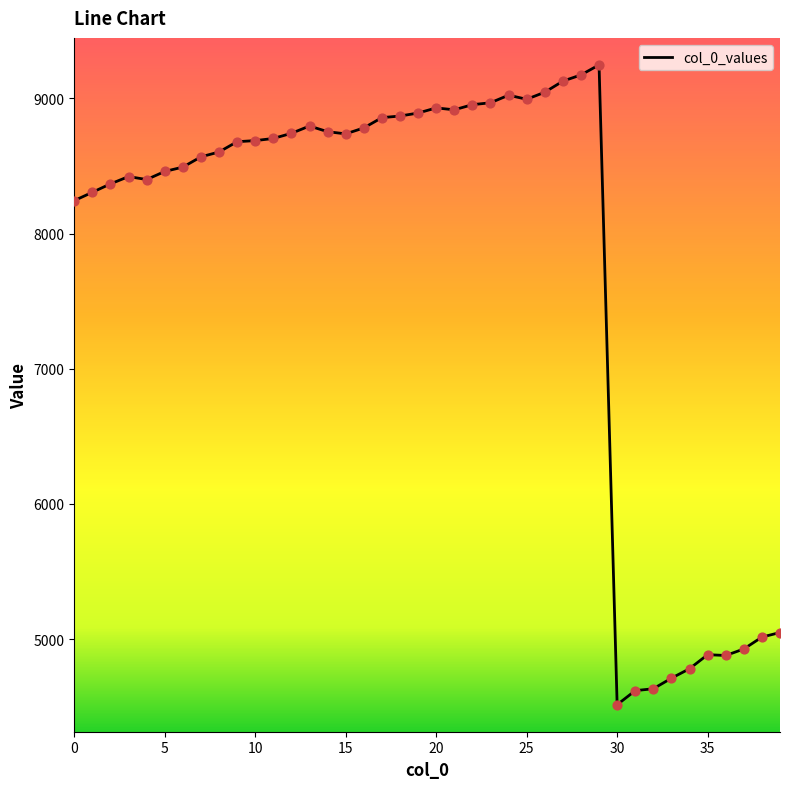

What is the minimum value shown in the chart?

4515